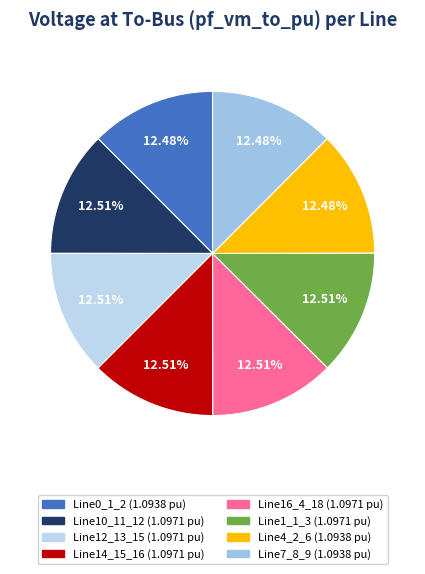

How many segments does this pie chart have?

8